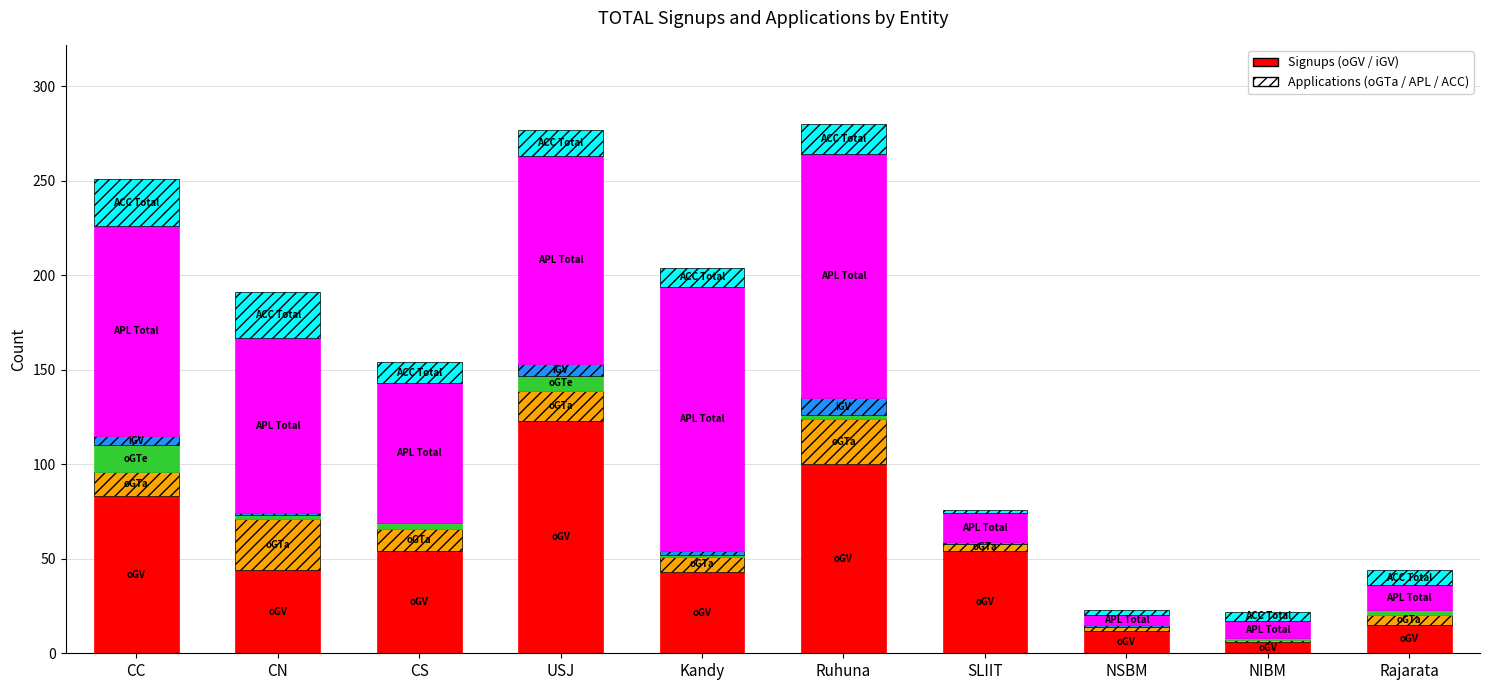

True or false: APL Total has a value of 13 at Rajarata.

True